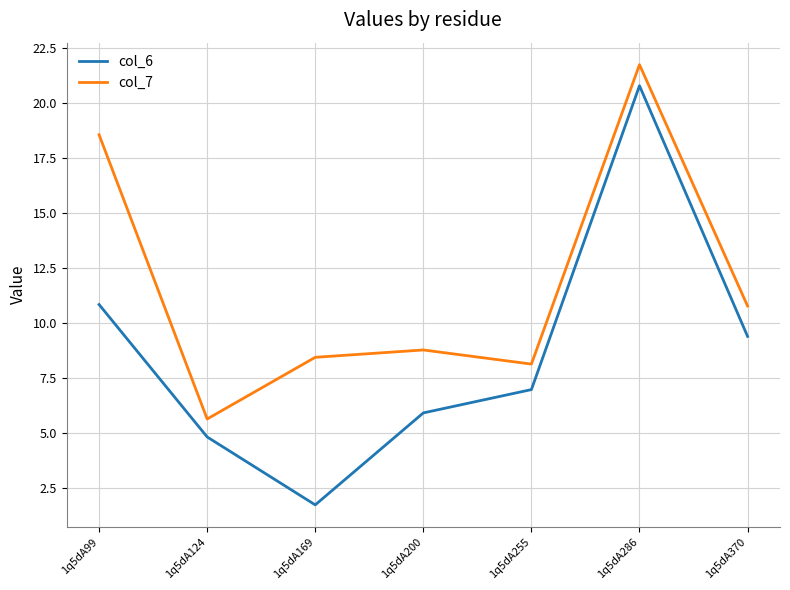

The value of col_6 at 1q5dA286 is 20.8. True or false?

True